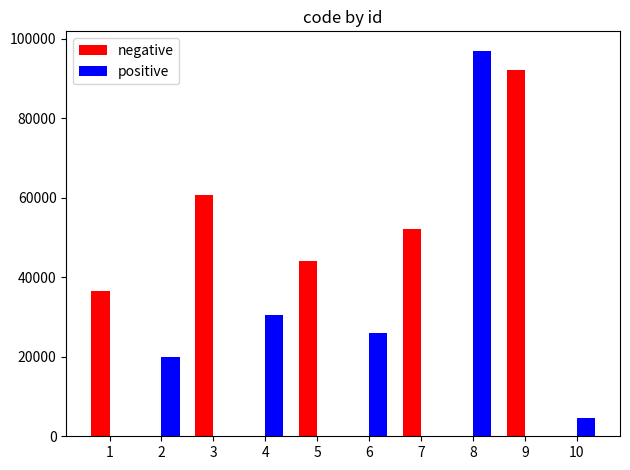

What is the spread (max minus min) of values at 8?

96958